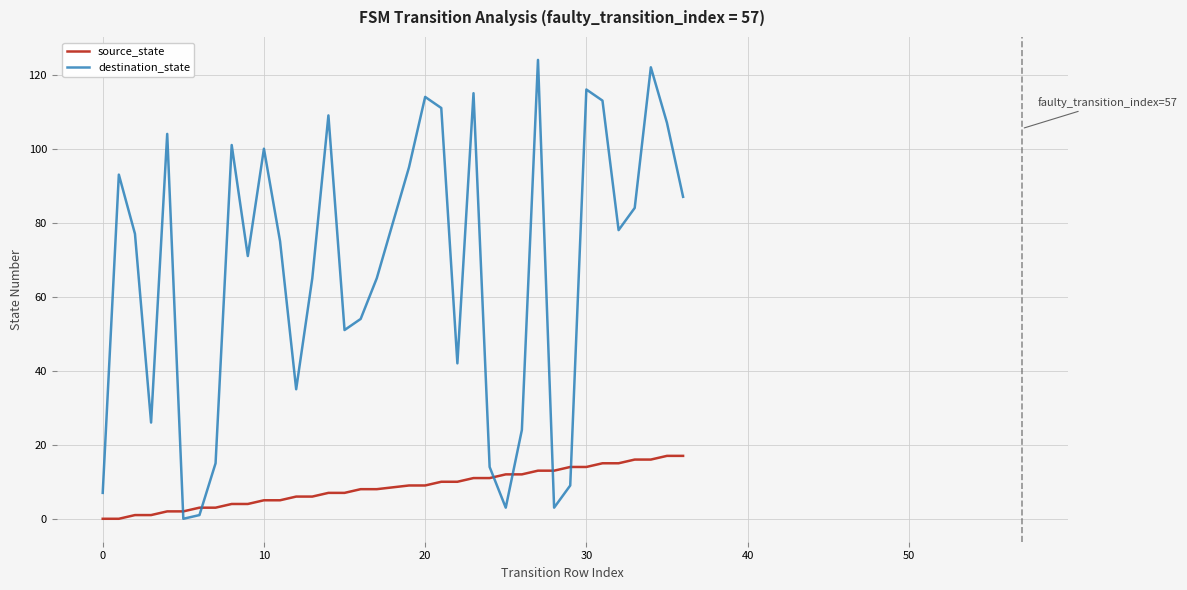

What is the highest value of the destination_state series?

124